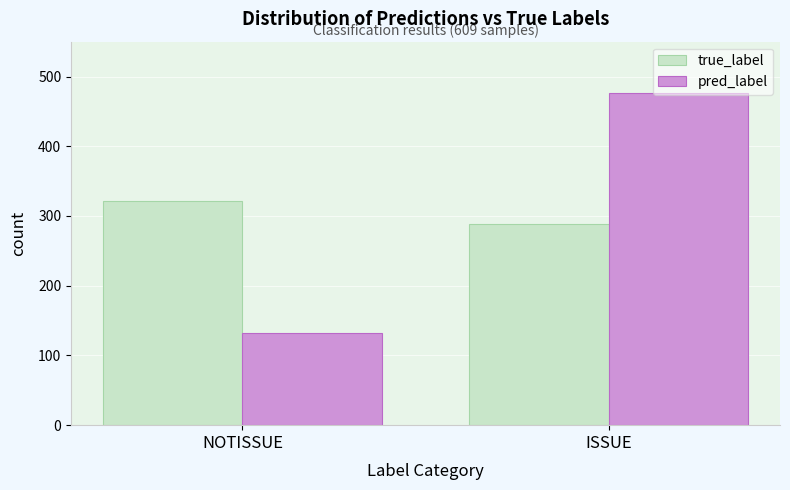

Reading left to right, transcribe all the data shown in this chart.

true_label: 321	288
pred_label: 132	477